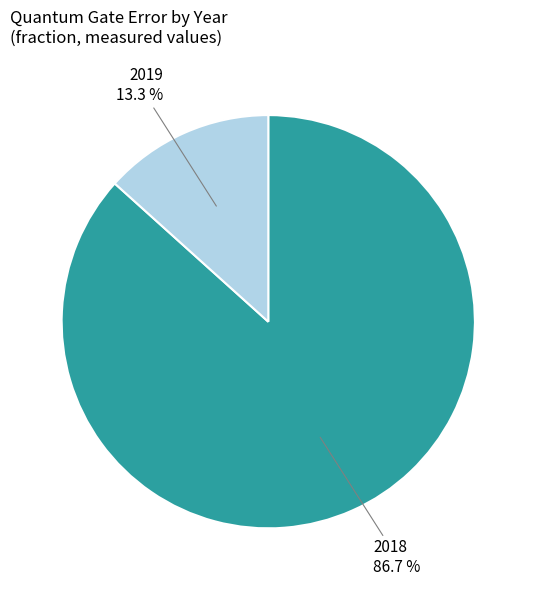

Is there a majority slice in this chart?

Yes